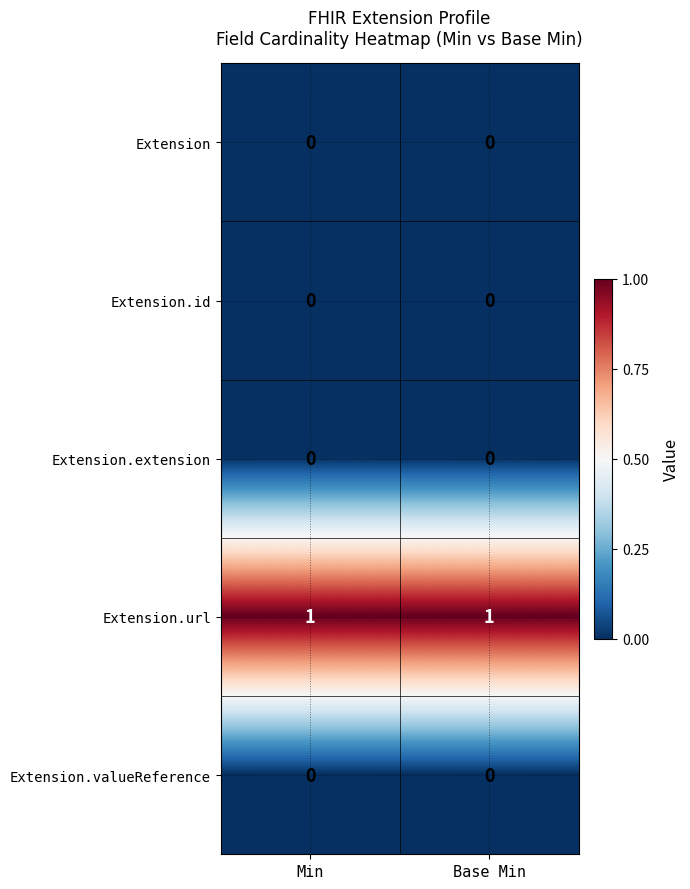

The value of Extension.id at Min is 0. True or false?

True